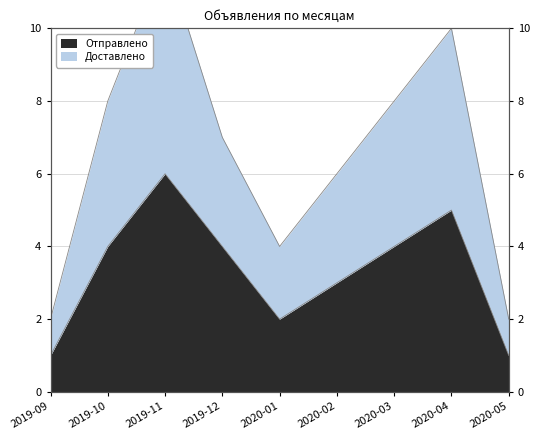

Count the Доставлено values in the range 4 to 8.

5